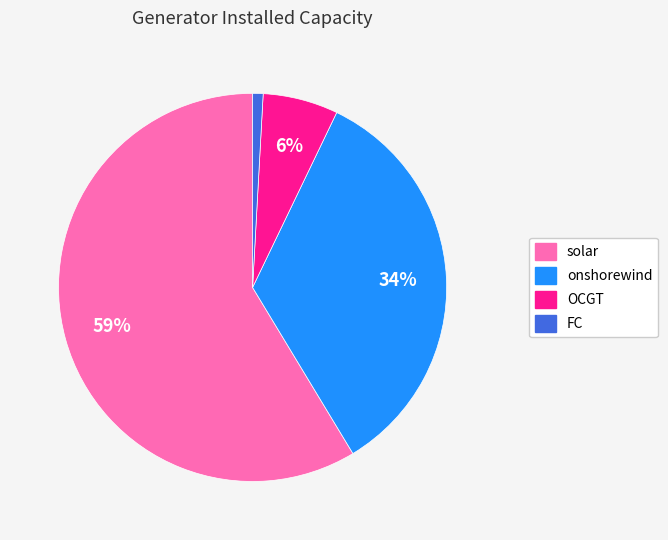

To the nearest percent, what is the combined percentage of OCGT and solar?

65%